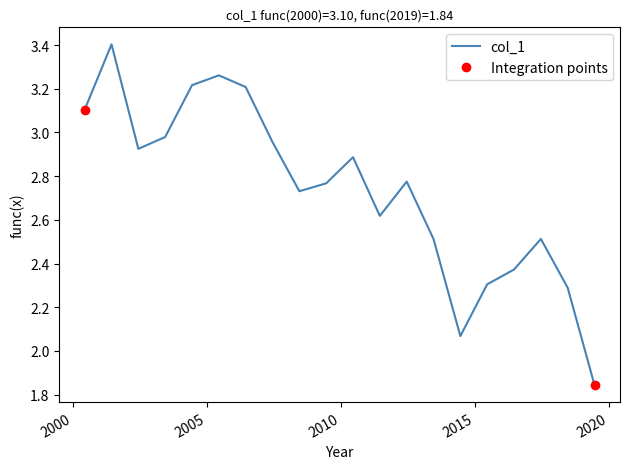

What is the sum of the values at 2012-06-15 and 2008-06-15?

5.5